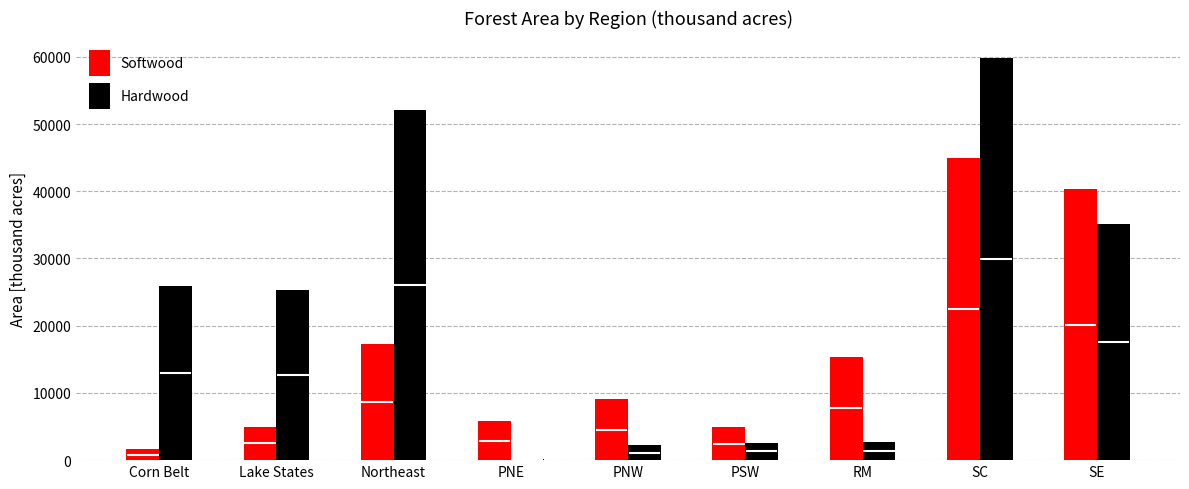

Is the value of Hardwood at PNE greater than the value of Softwood at Lake States?

No